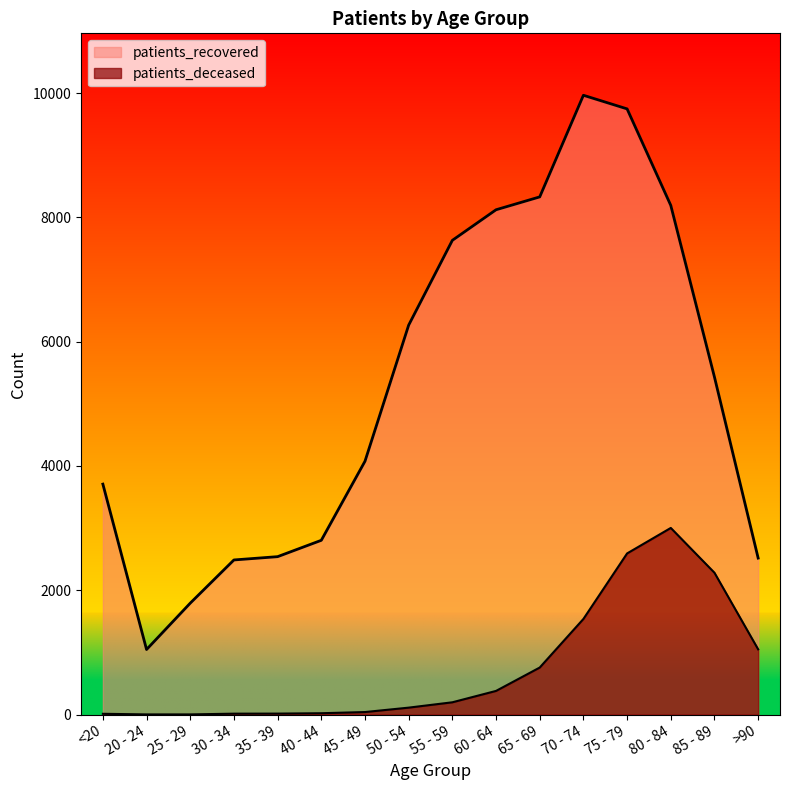

Which series changed the most between 85 - 89 and >90?

patients_recovered